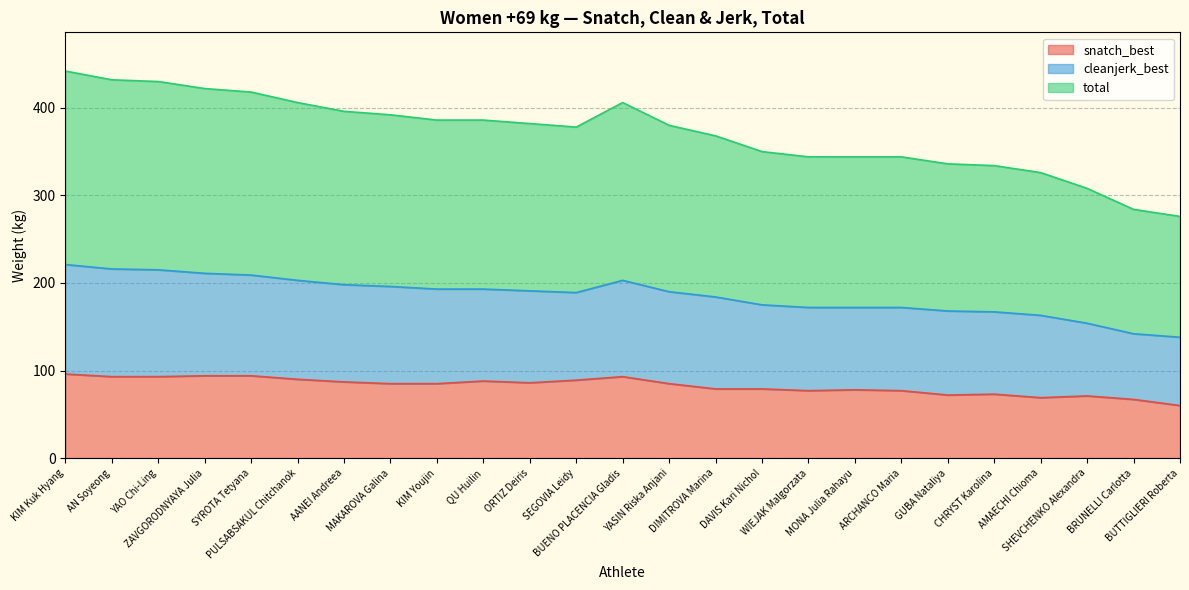

Is it true that total equals 344 at MONA Julia Rahayu?

True